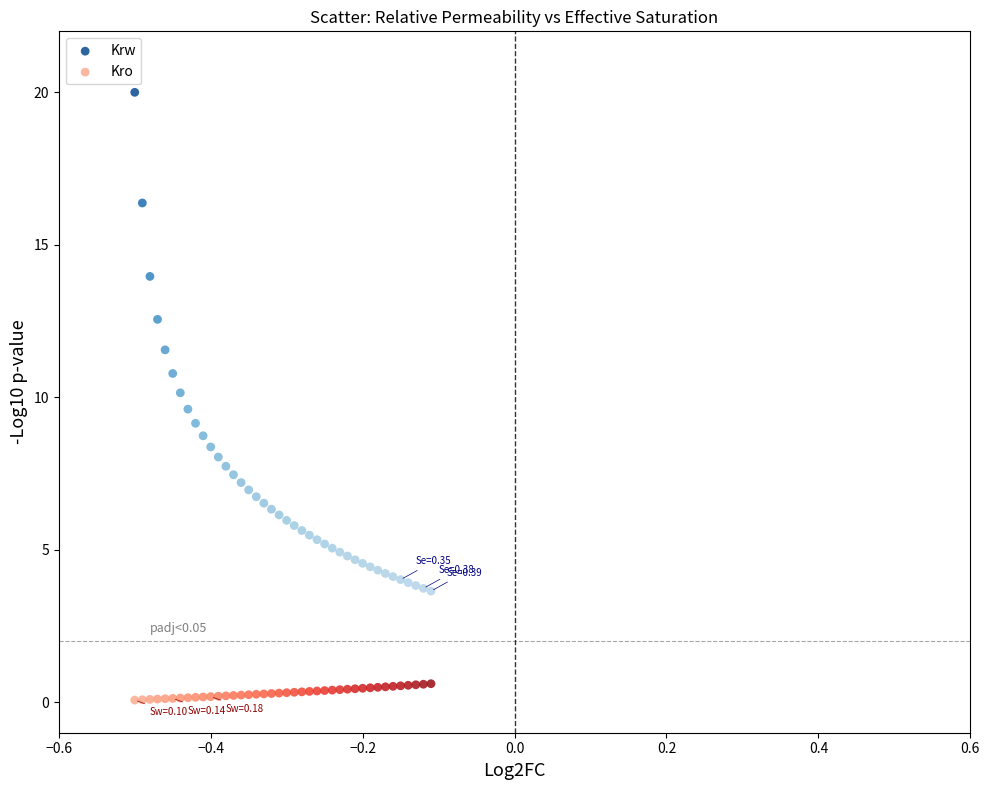

Which series has the widest spread of Y values?

Krw